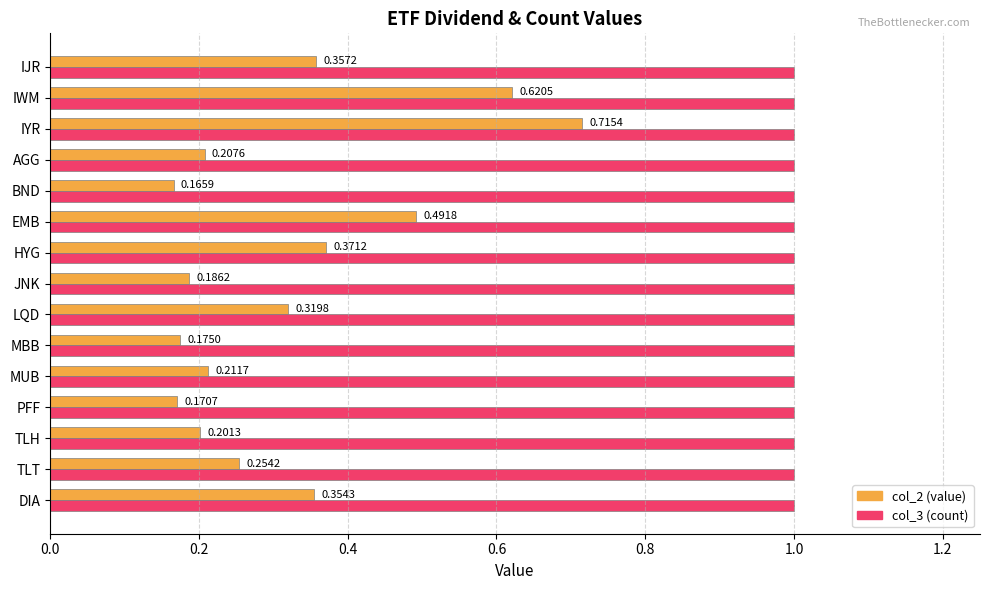

What is the total value across all series at LQD?

1.3